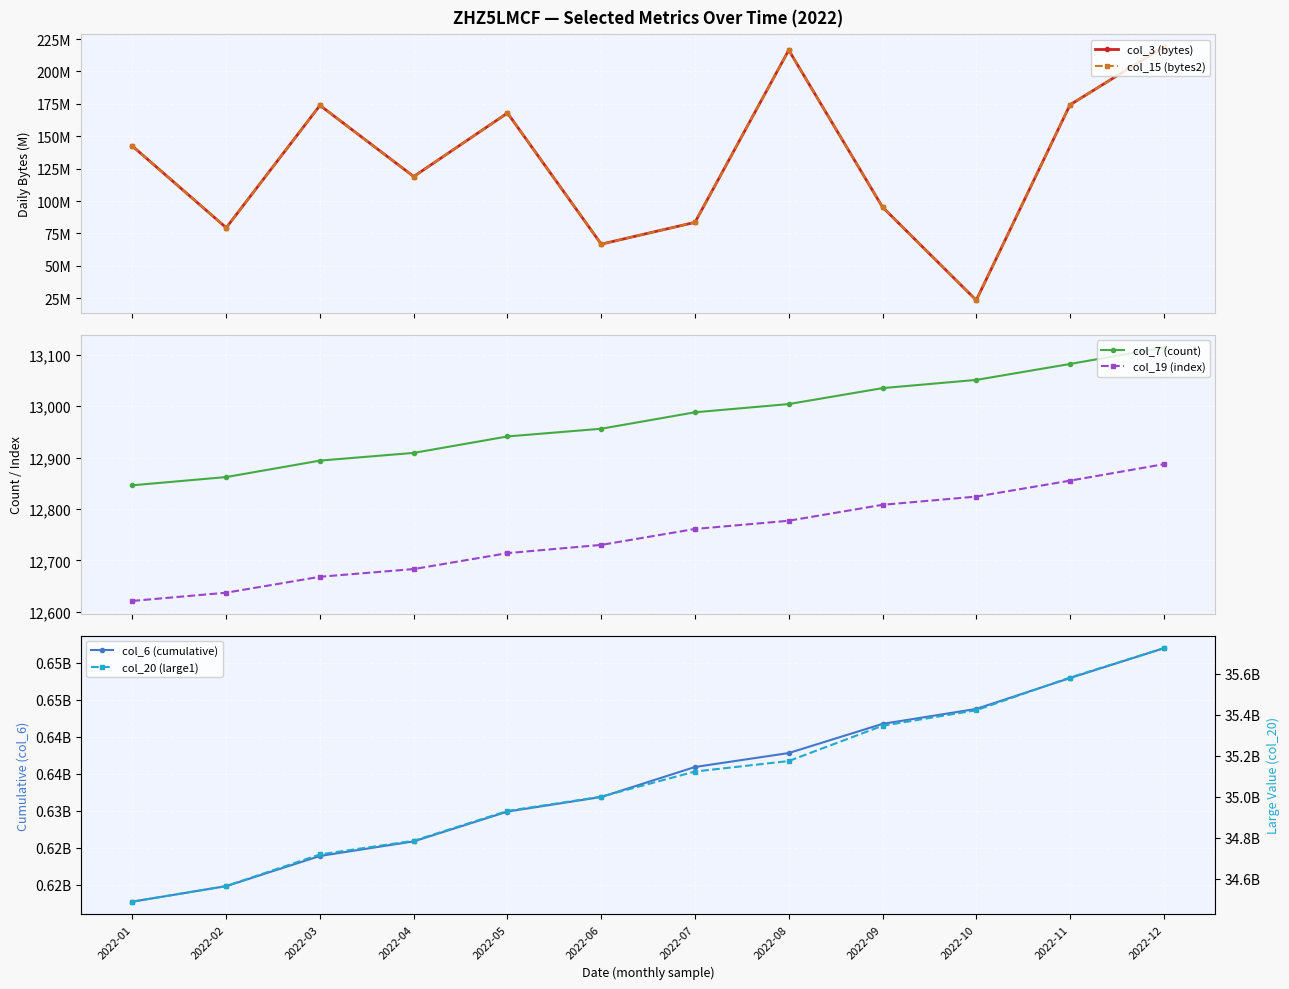

List the series in order of their peak value, lowest first.

col_19 (index), col_7 (count), col_3 (bytes), col_15 (bytes2), col_6 (cumulative), col_20 (large1)